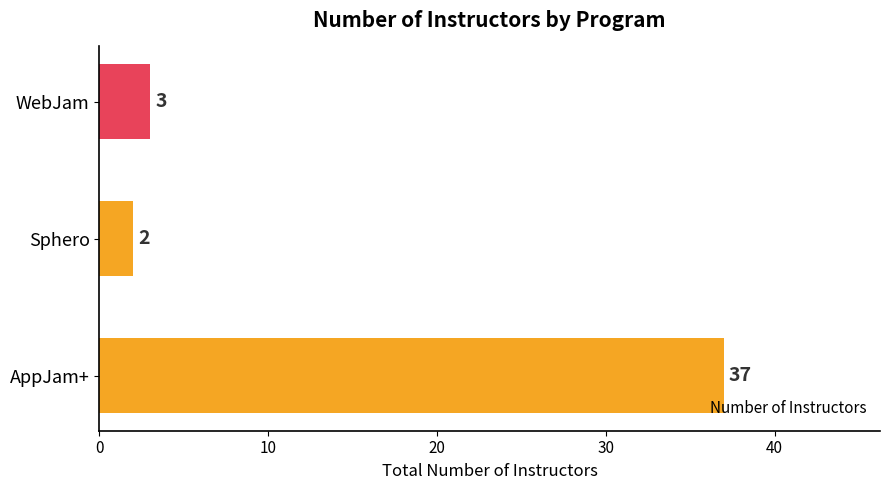

What is the difference between the values at AppJam+ and Sphero?

35